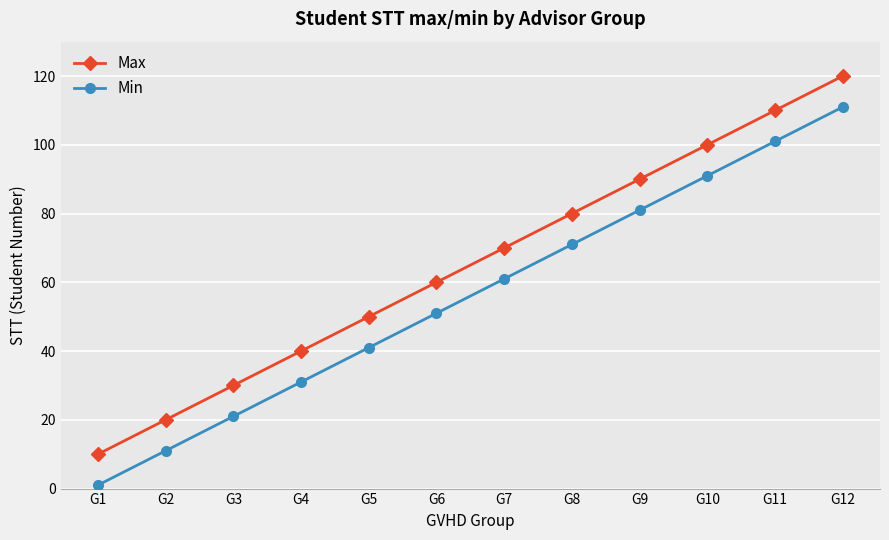

Read the Min value at G6.

51